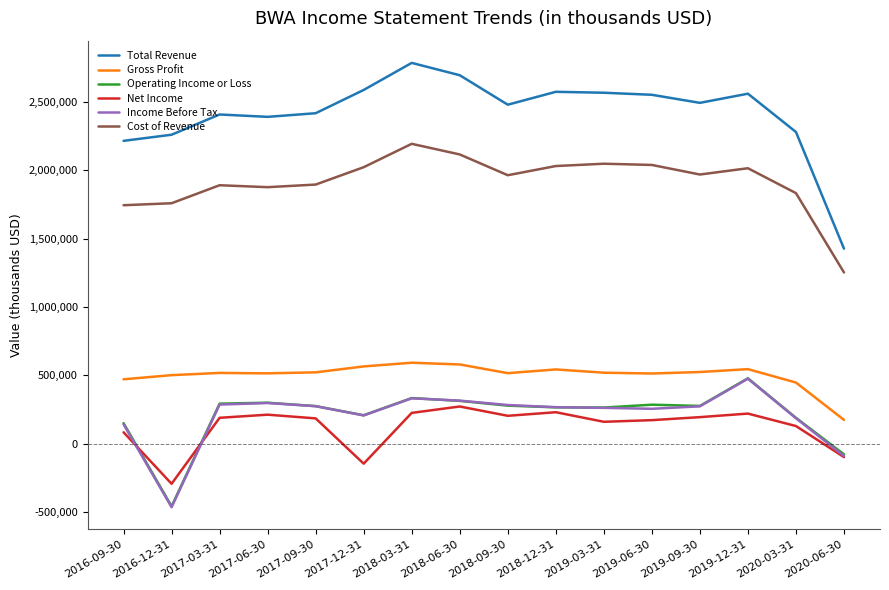

Read the Income Before Tax value at 2017-09-30, to the nearest 100.

274000